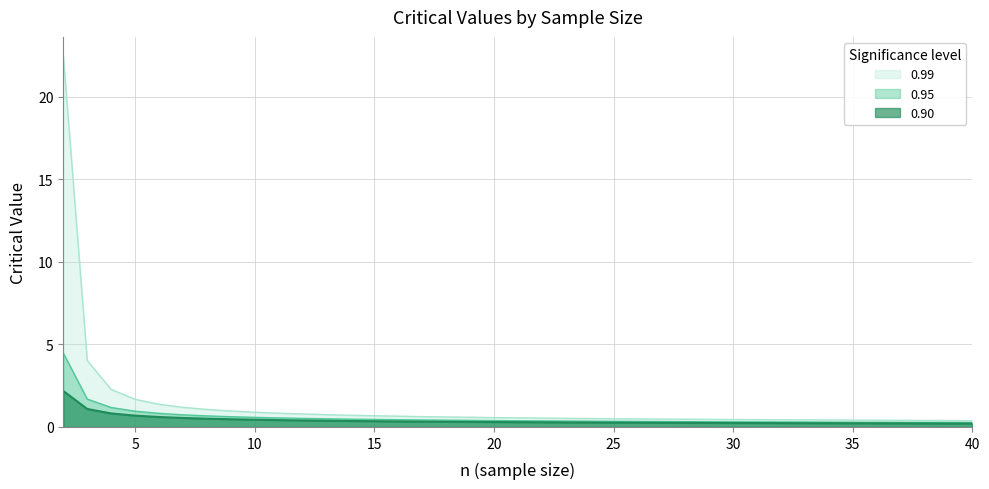

At which label does 0.99 reach its minimum?

40